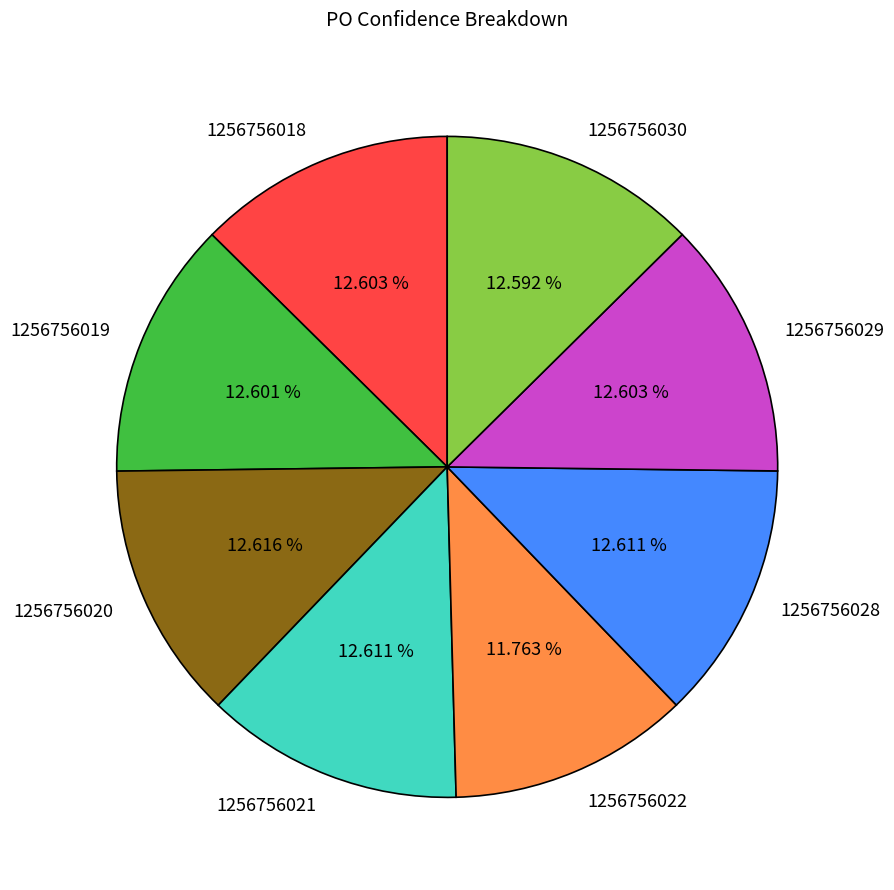

Is the sum of 1256756030 and 1256756029 greater than half?

No